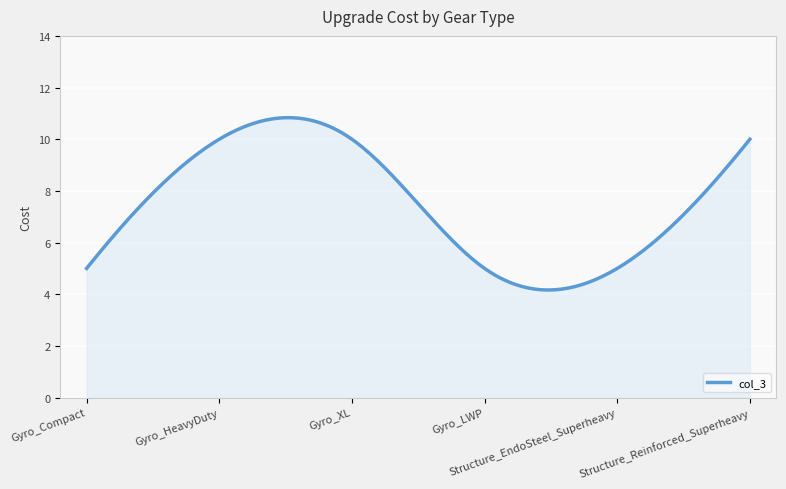

What is the minimum value shown in the chart?

4.2